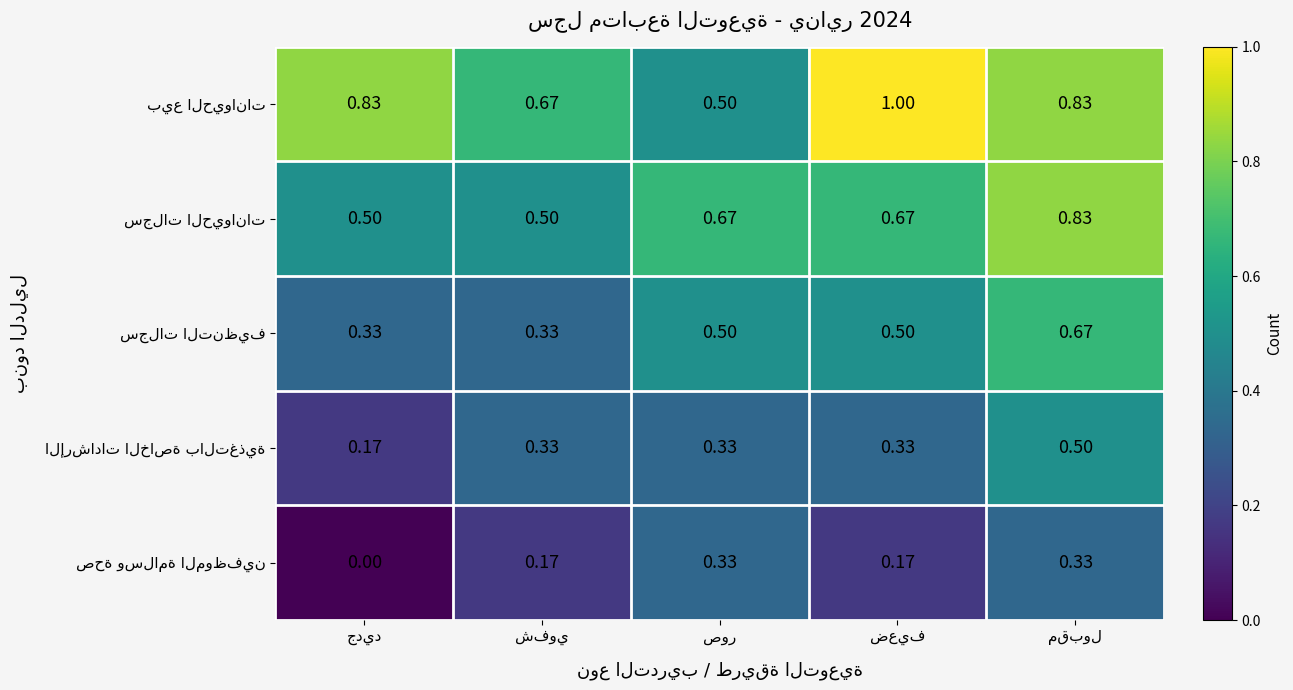

How many distinct data groups are displayed?

5